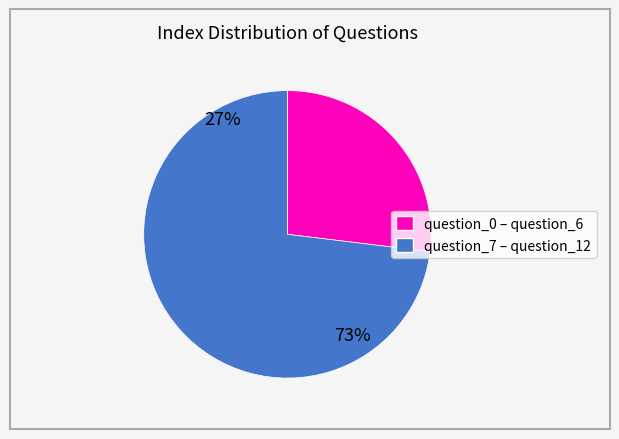

Is there a majority slice in this chart?

Yes